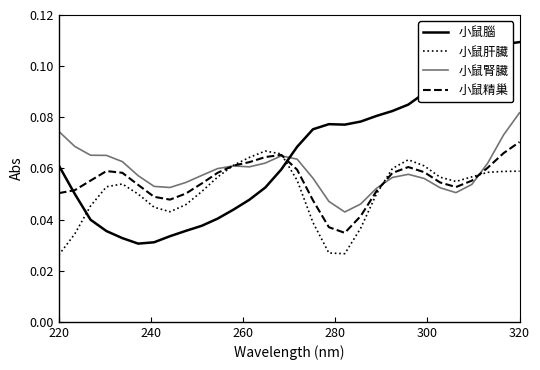

Does the chart have visible grid lines?

No